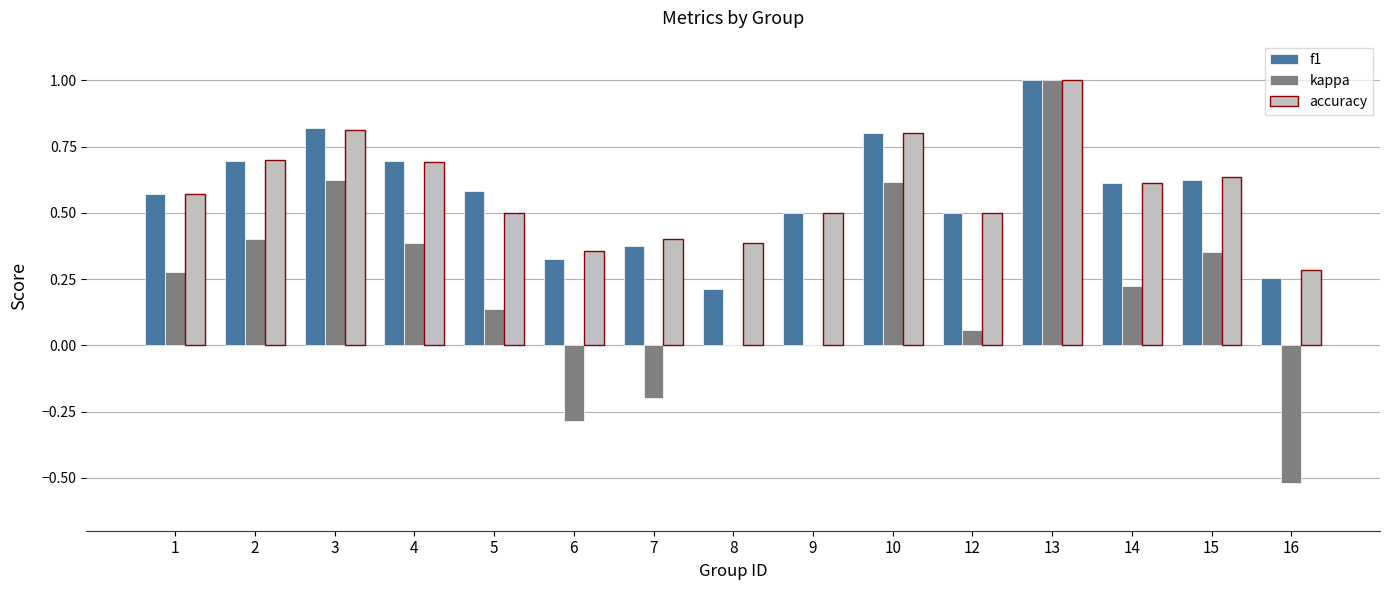

What is the sum of the f1 values at 9 and 12?

1.0